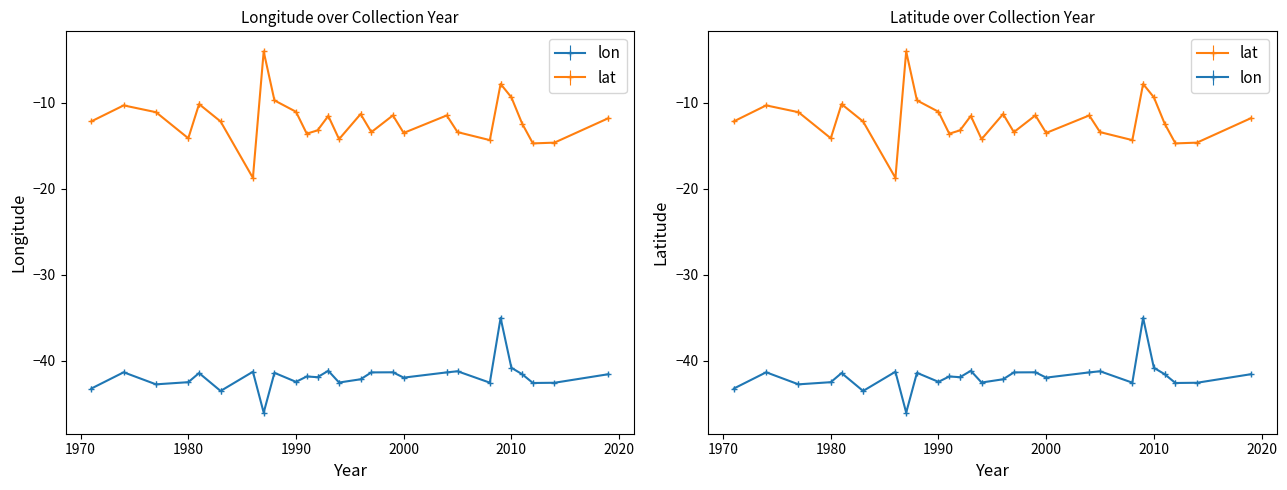

Is it true that lat equals -10.6 at 1986?

False